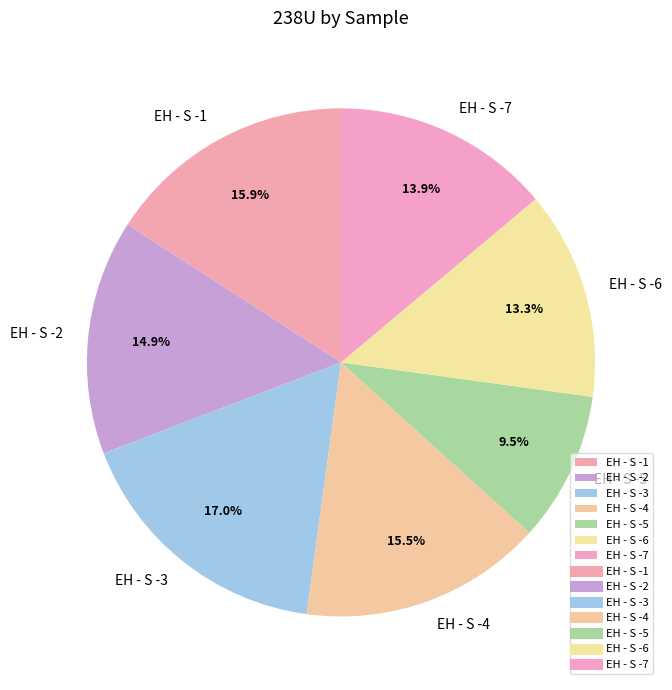

Does EH - S -6 represent more than half of the total?

No